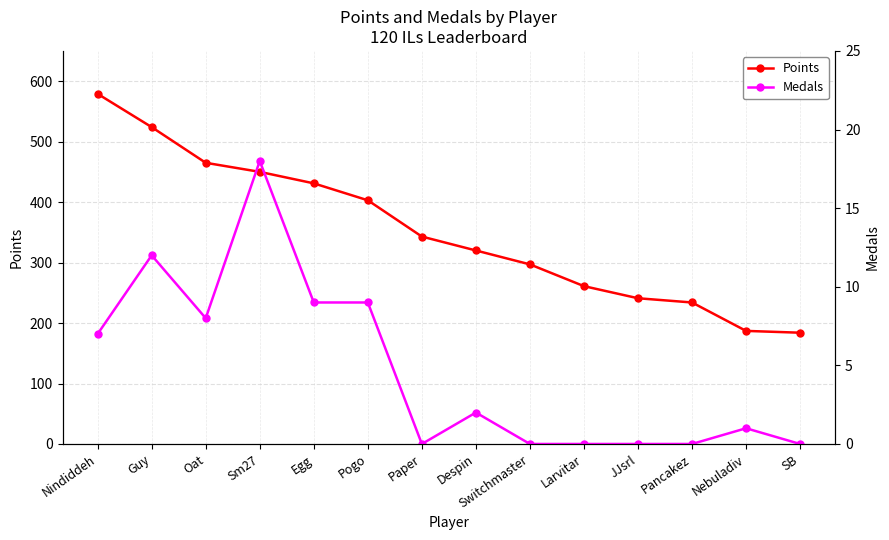

True or false: Points and Medals cross at least once.

False